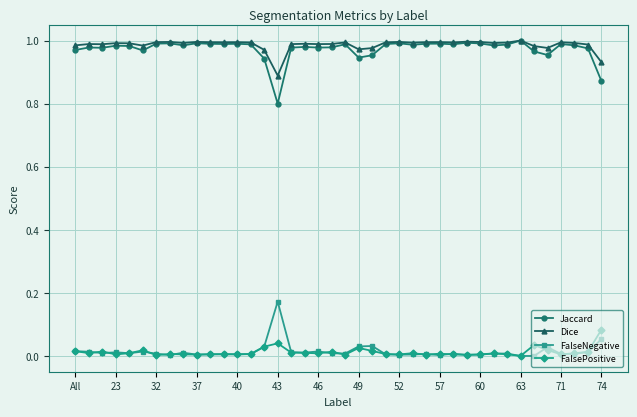

True or false: FalsePositive and Jaccard intersect in this chart.

False